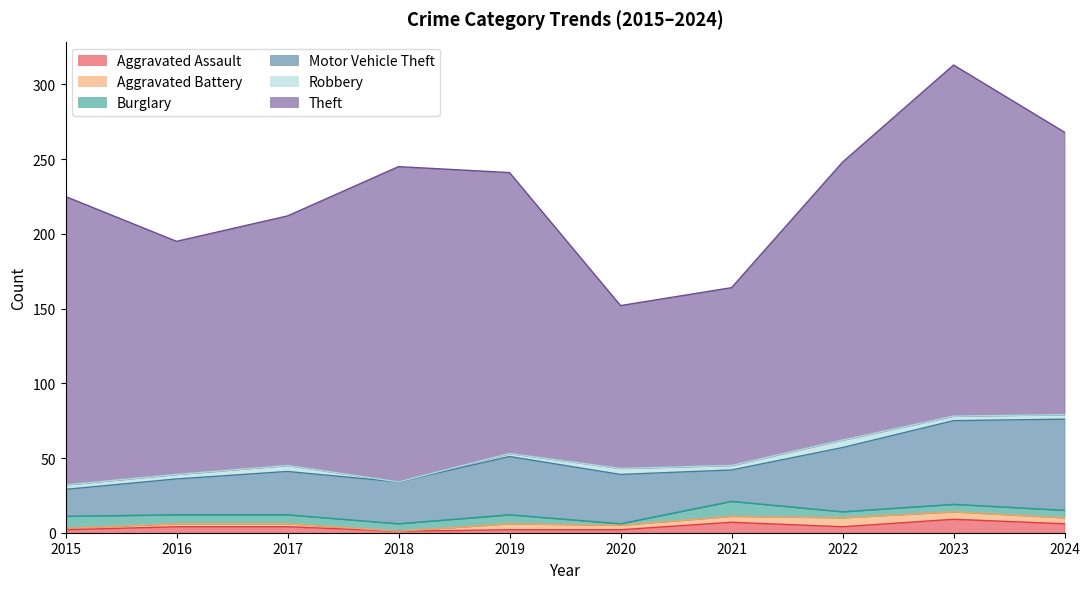

What is the value of the Motor Vehicle Theft point at the 4th from the left?

28